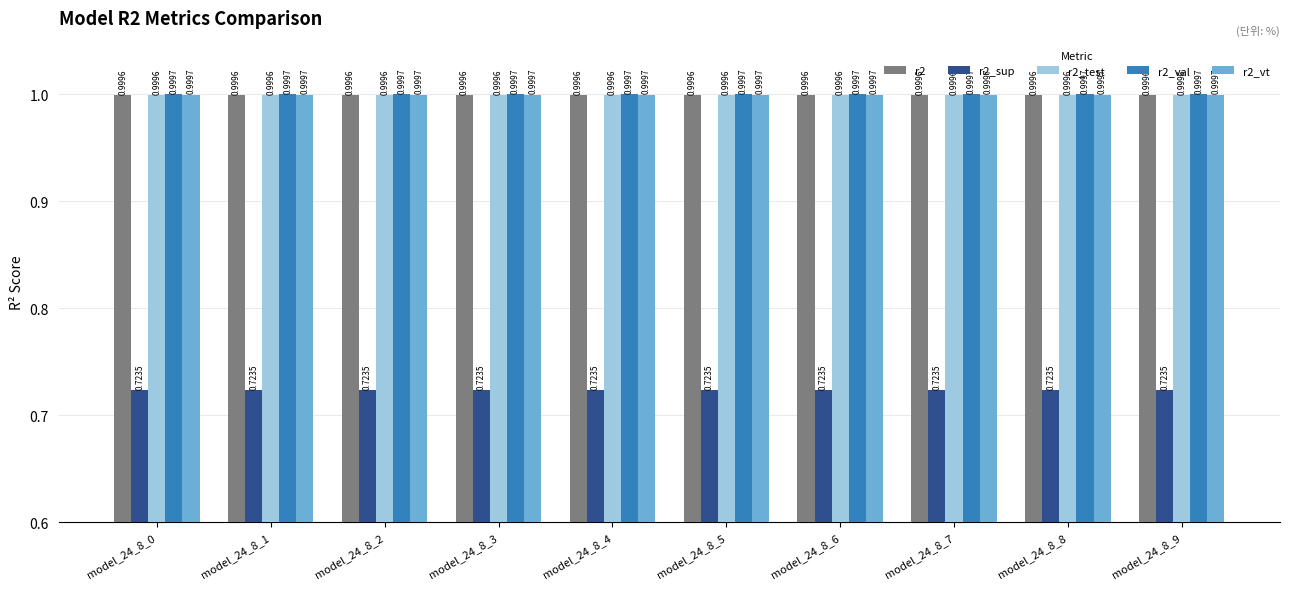

What is the value of the r2_val bar at the 8th from the left?

1.0